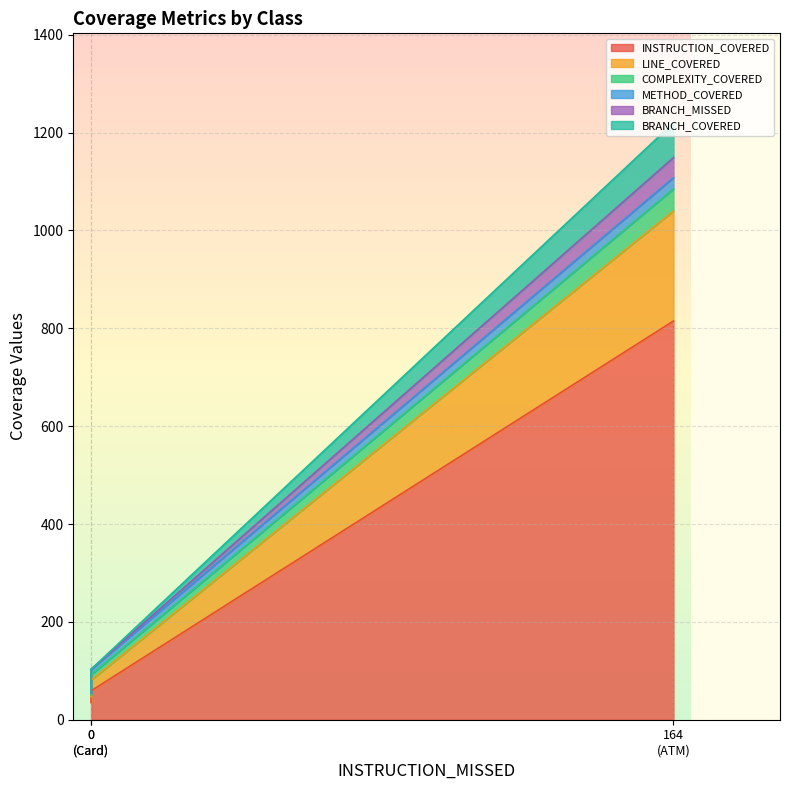

List the series in order of their peak value, highest first.

INSTRUCTION_COVERED, LINE_COVERED, BRANCH_COVERED, COMPLEXITY_COVERED, BRANCH_MISSED, METHOD_COVERED